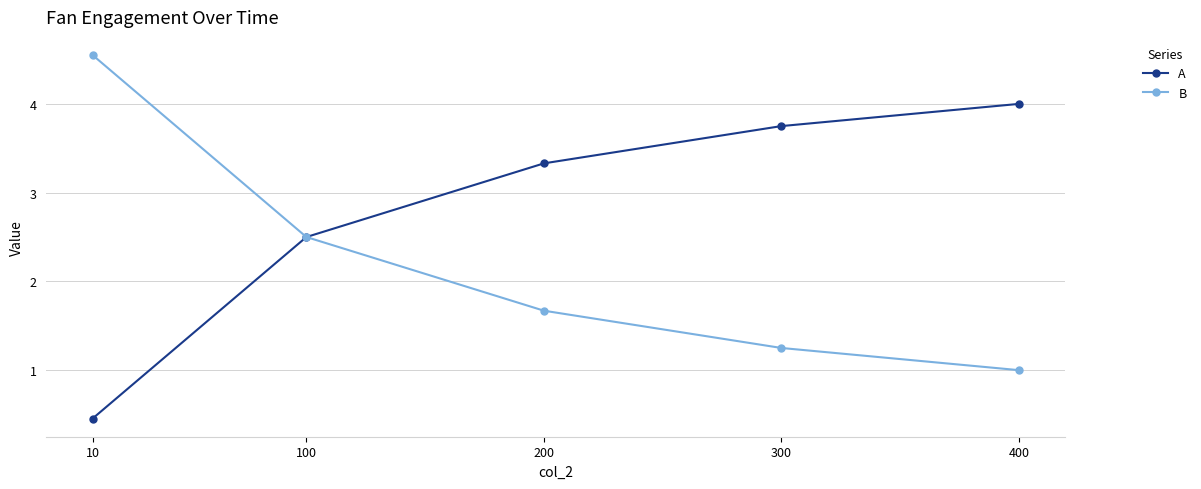

What is the smallest value displayed?

0.5